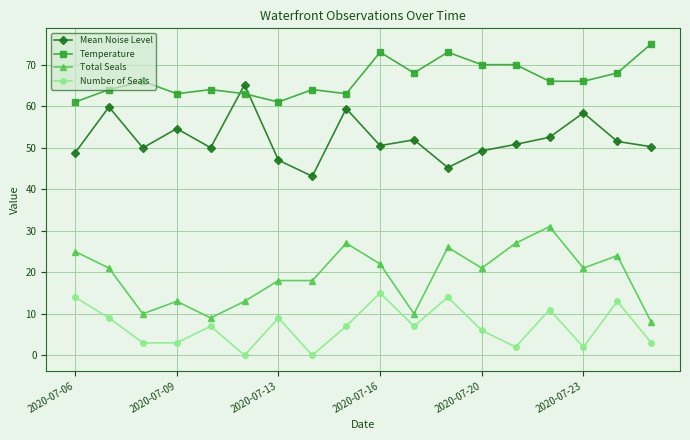

Rank the series by their average value, from highest to lowest.

Temperature, Mean Noise Level, Total Seals, Number of Seals